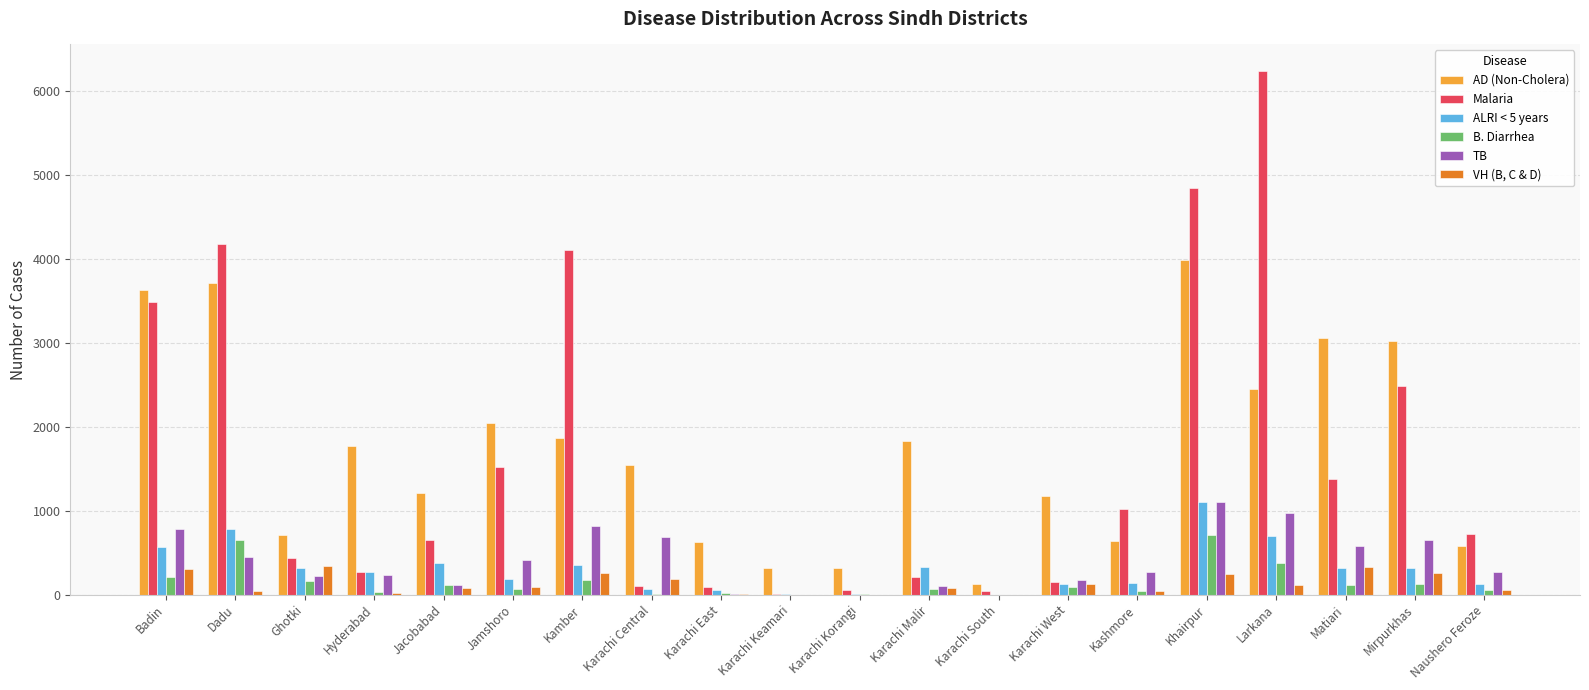

Count the number of data series in this chart.

6